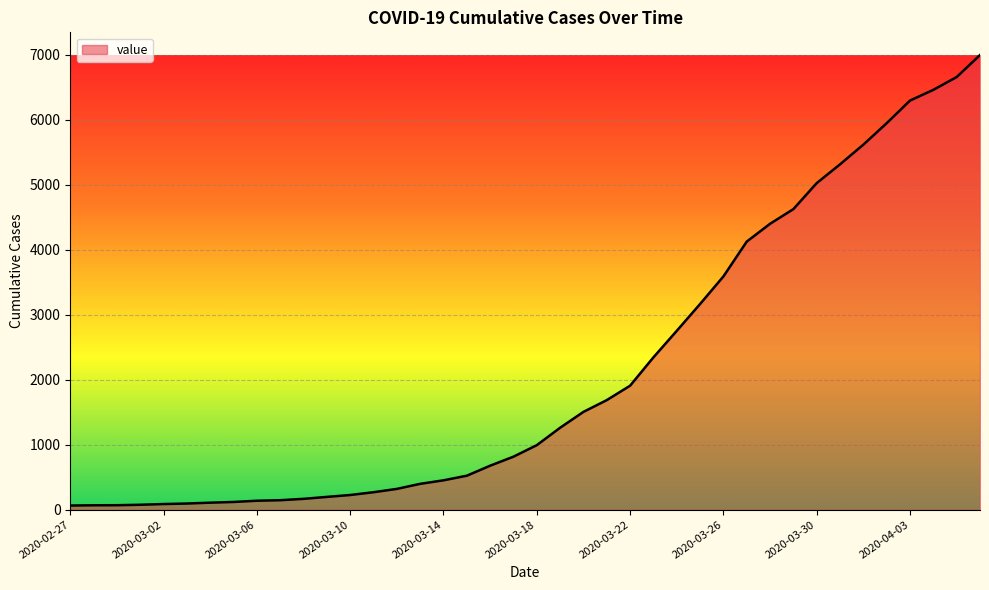

What is the greatest value displayed?

6995